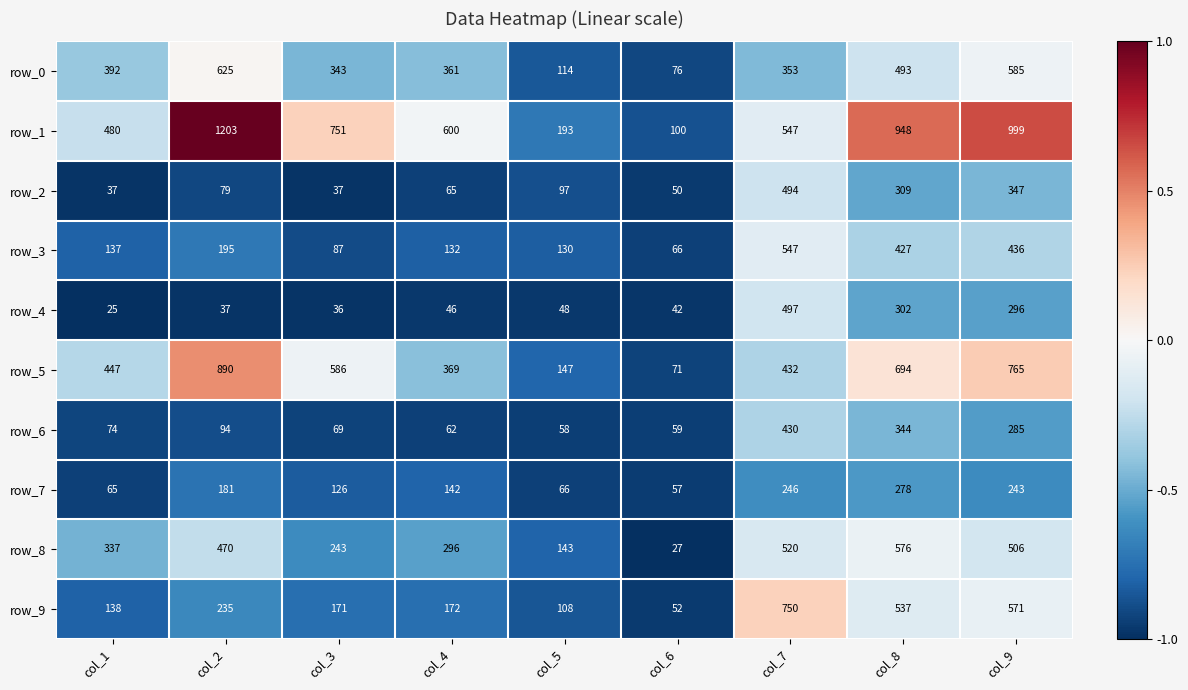

What is the average value of the row_2 series?

168